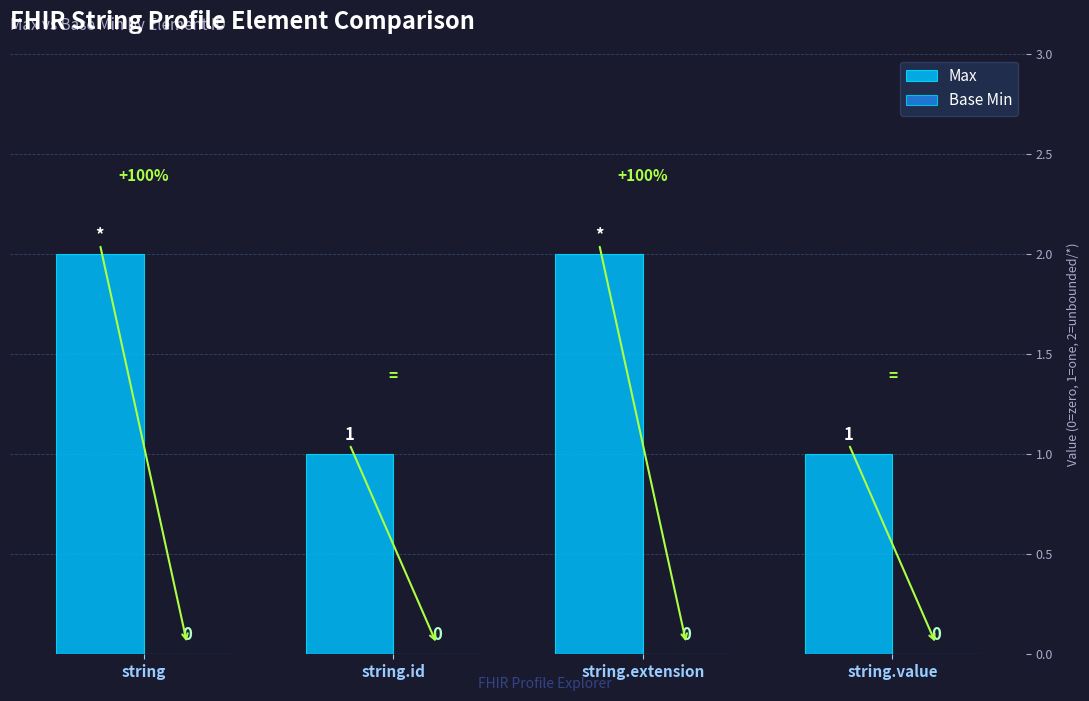

How many bars are there in total?

4